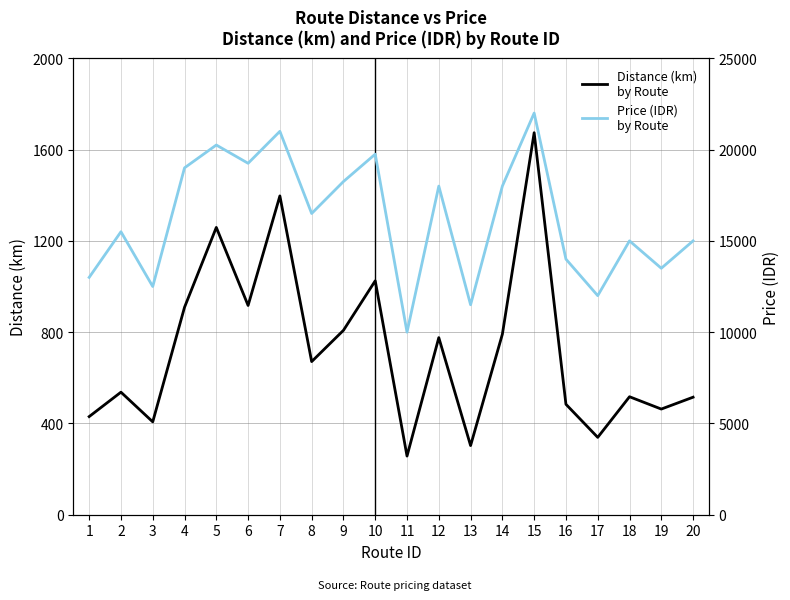

Rank the series by their maximum value, from lowest to highest.

distance
(km), price 
(IDR)